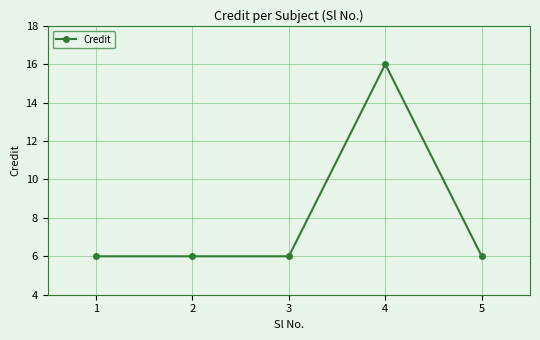

What is the approximate value at 5, to the nearest 5?

5